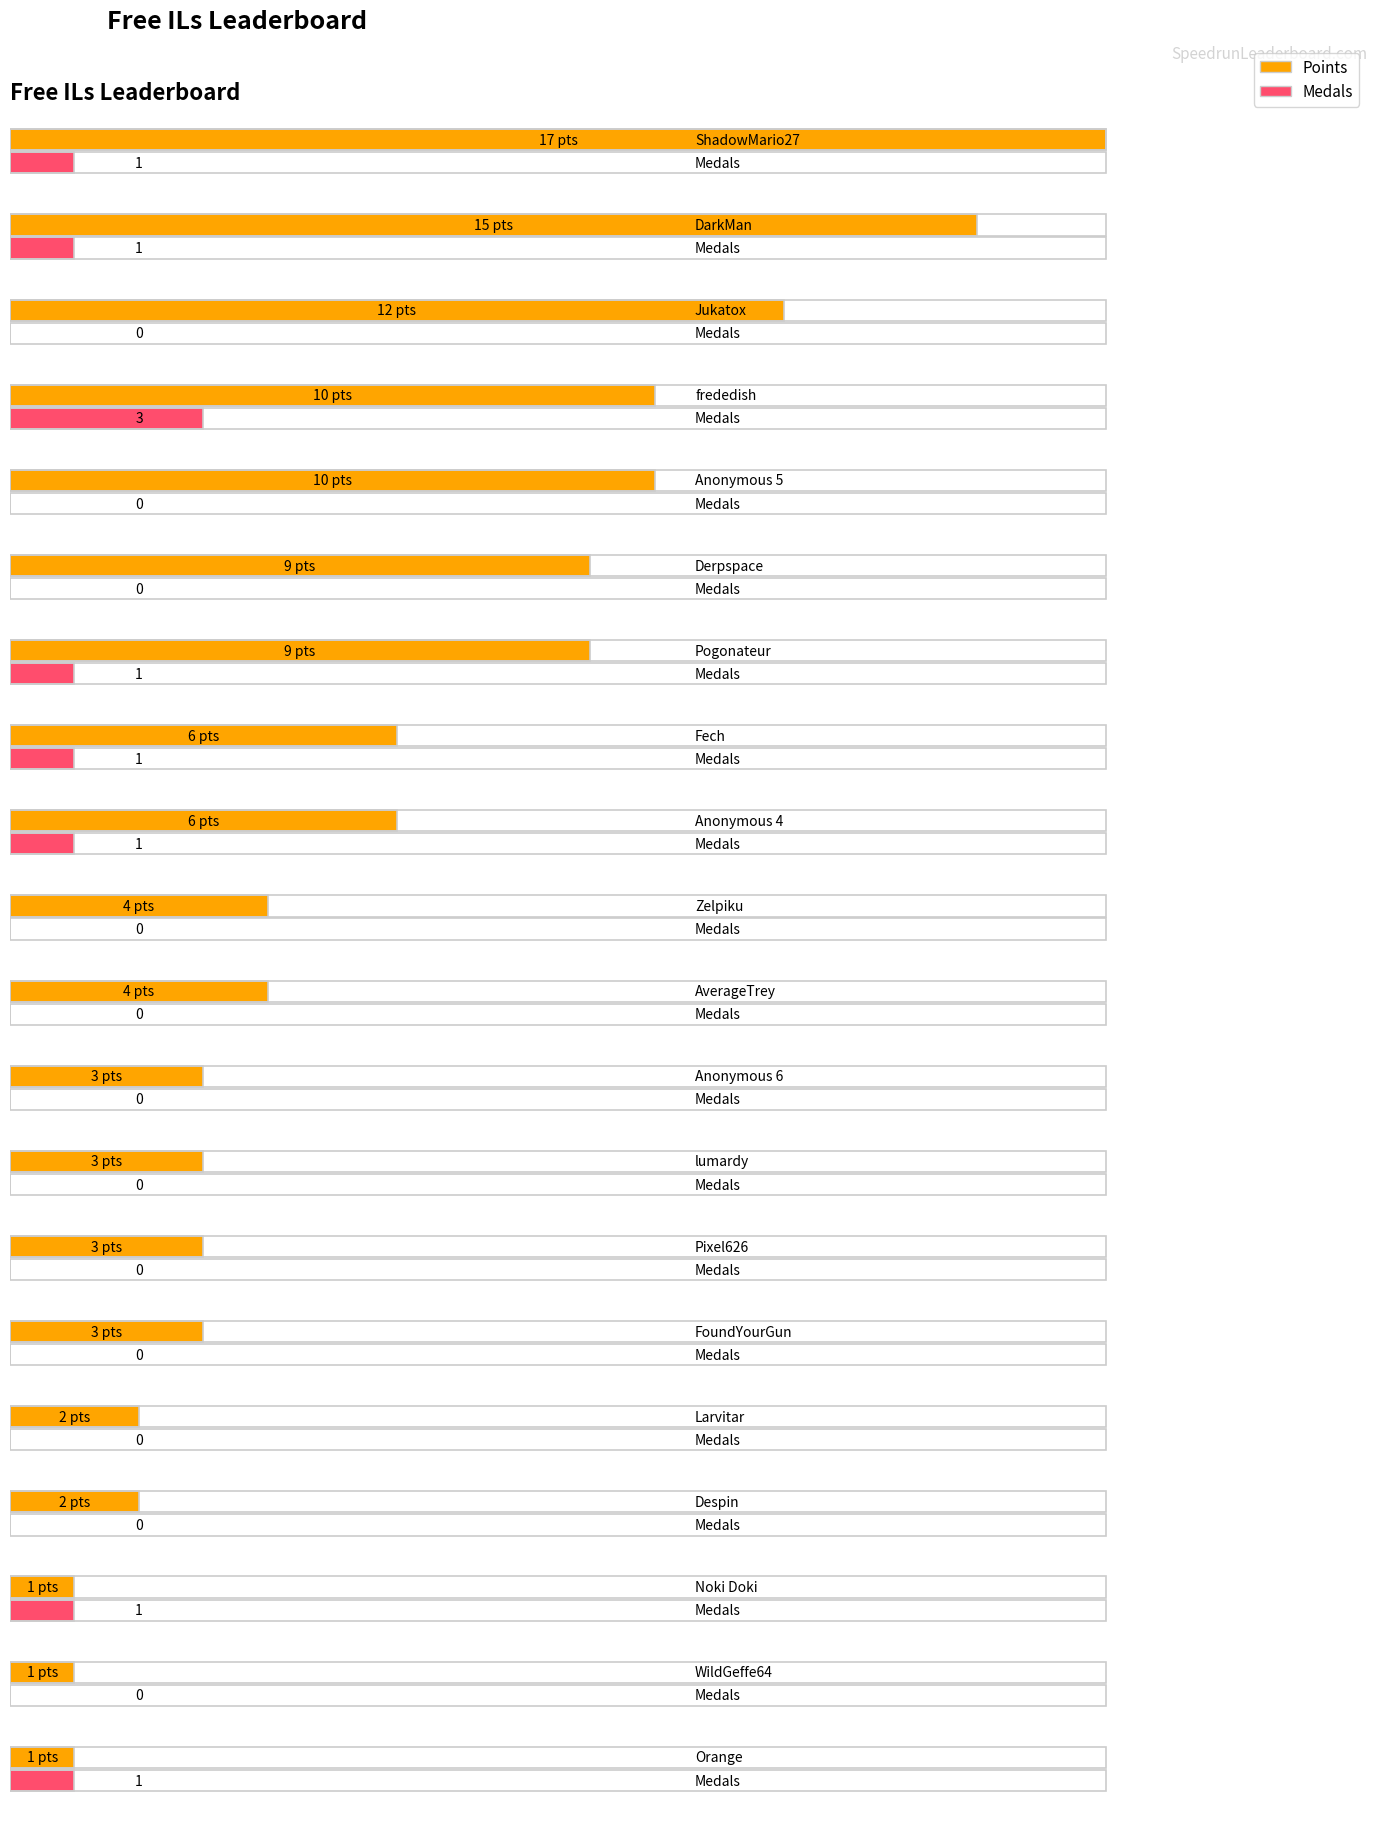

Between Jukatox and DarkMan, which is larger?

DarkMan